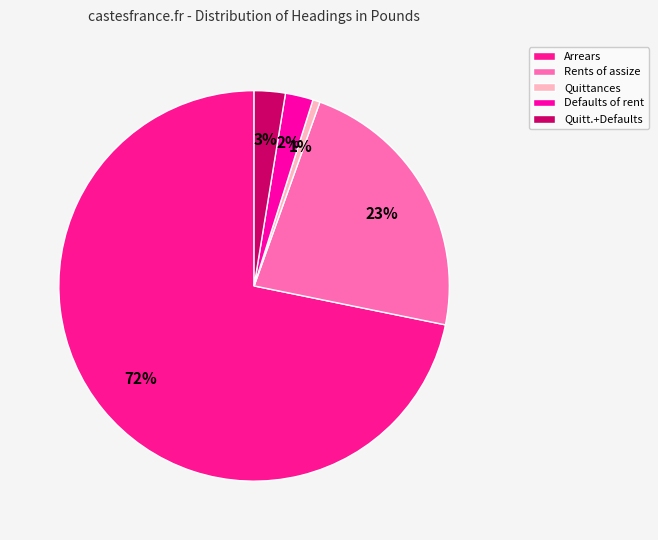

How many slices are in this pie chart?

5